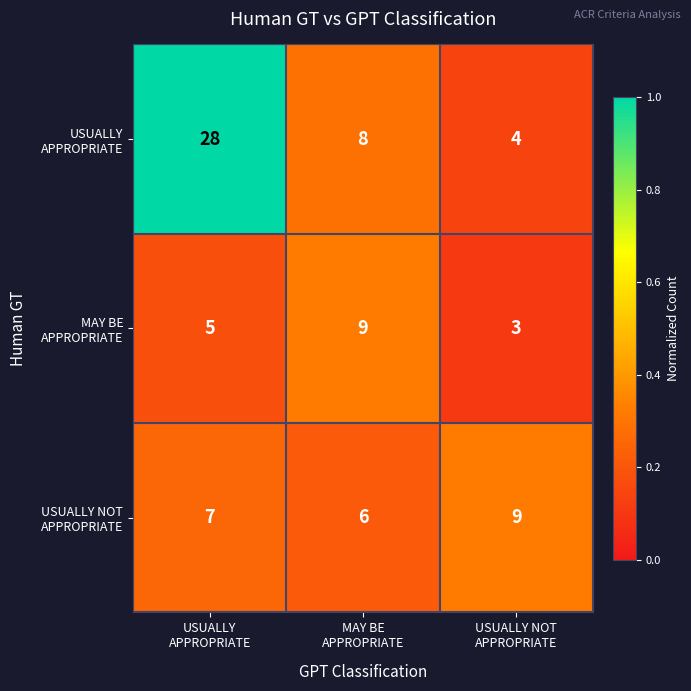

What is the minimum value shown in the chart?

3